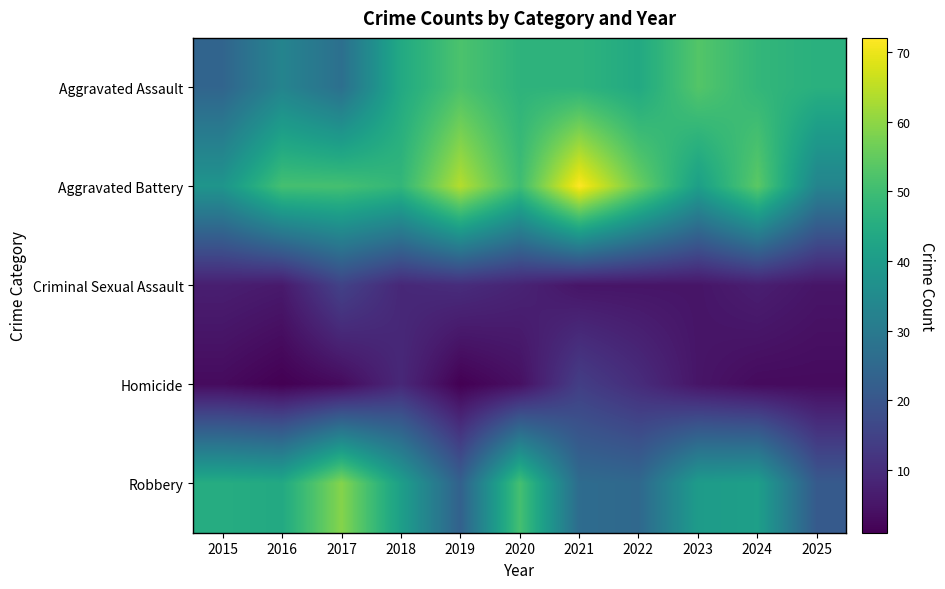

What is the difference between the highest and lowest values at 2023?

48